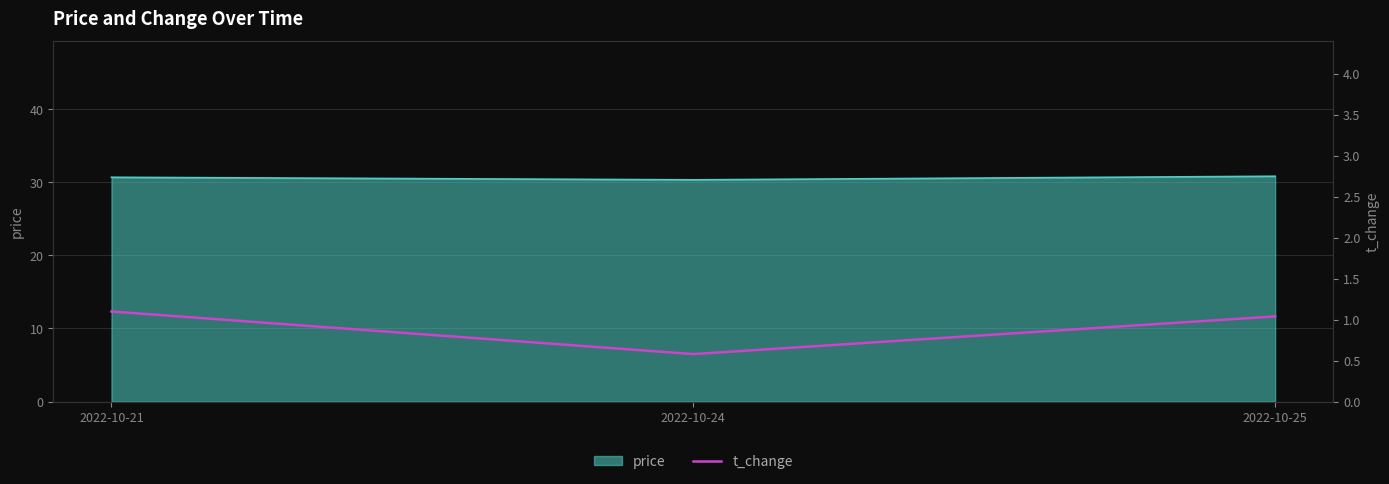

How many lines are shown in the chart?

1